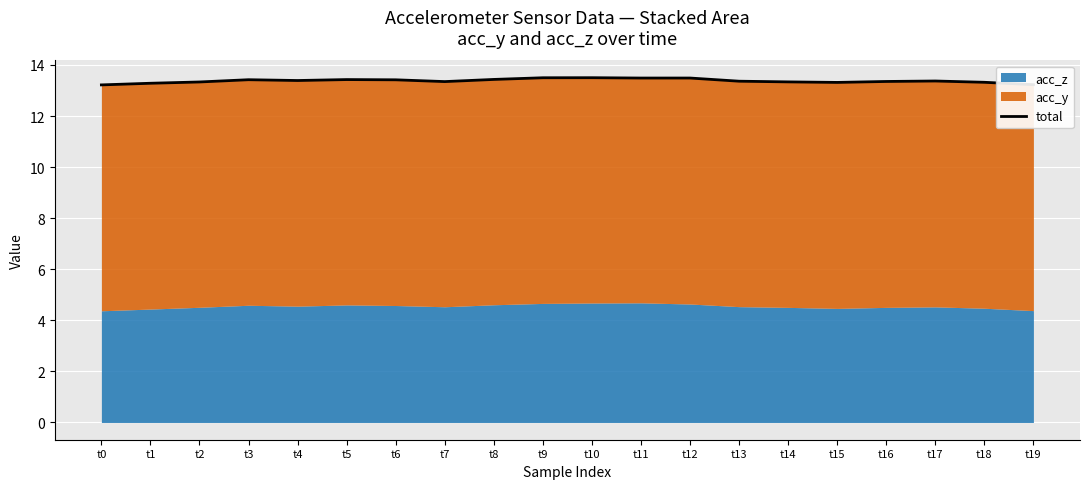

Reading left to right, extract all data points from this chart.

13.2	13.3	13.3	13.4	13.4	13.4	13.4	13.3	13.4	13.5	13.5	13.5	13.5	13.4	13.3	13.3	13.4	13.4	13.3	13.2